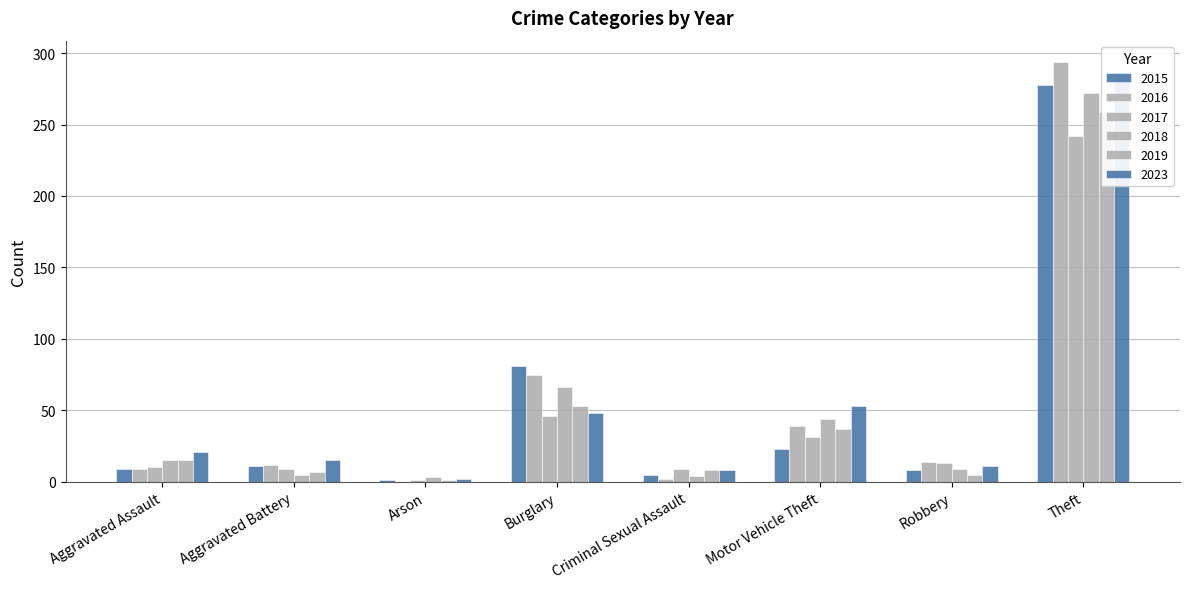

Between Arson and Criminal Sexual Assault, which series saw the biggest shift?

2017